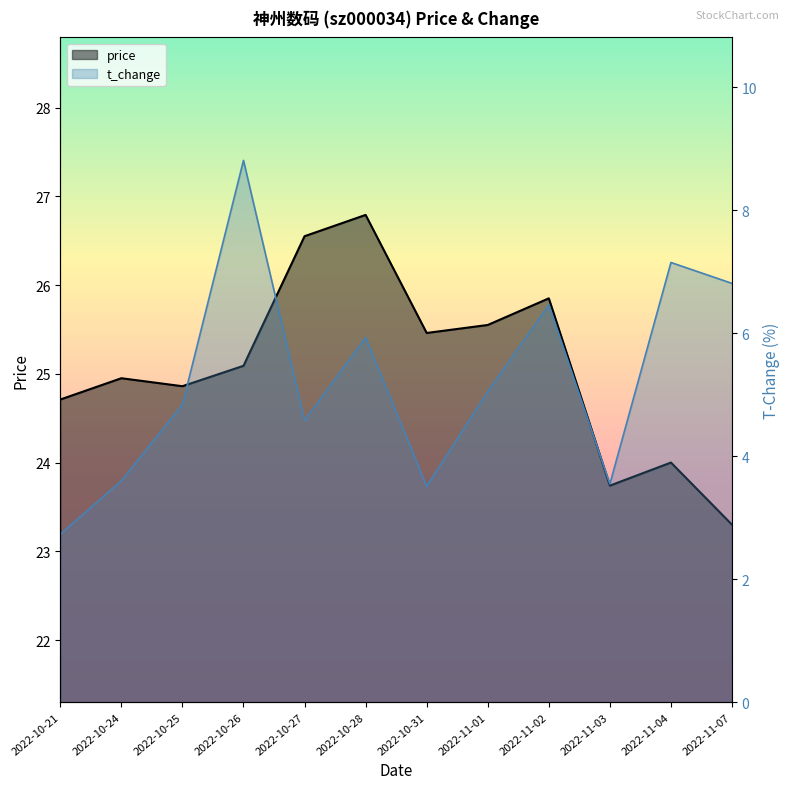

Reading left to right, what are all the values shown in this chart?

price: 2022-10-21=24.7	2022-10-24=24.9	2022-10-25=24.9	2022-10-26=25.1	2022-10-27=26.6	2022-10-28=26.8	2022-10-31=25.5	2022-11-01=25.6	2022-11-02=25.9	2022-11-03=23.7	2022-11-04=24.0	2022-11-07=23.3
t_change: 2022-10-21=2.7	2022-10-24=3.6	2022-10-25=4.8	2022-10-26=8.8	2022-10-27=4.6	2022-10-28=5.9	2022-10-31=3.5	2022-11-01=5.0	2022-11-02=6.5	2022-11-03=3.5	2022-11-04=7.2	2022-11-07=6.8